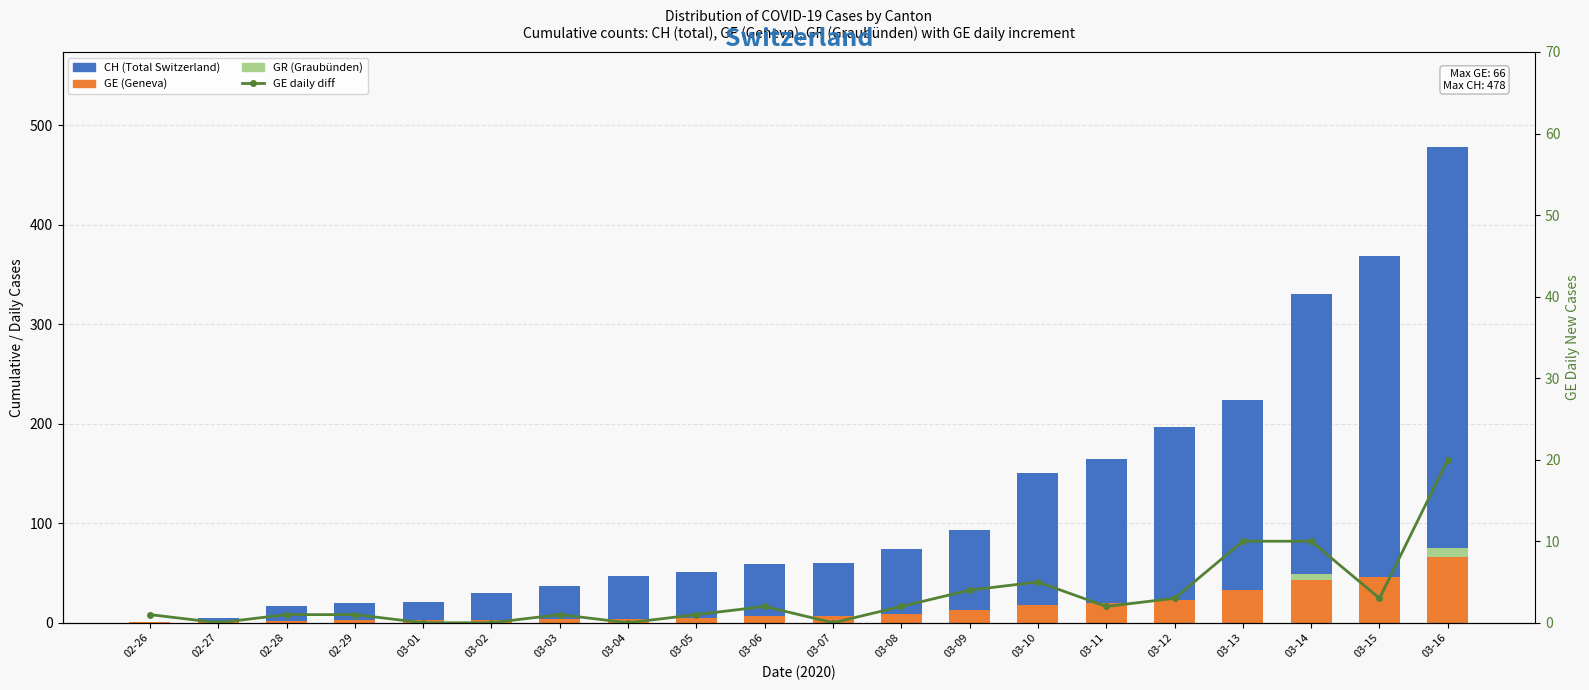

What is the total value across all series at 03-15?

418